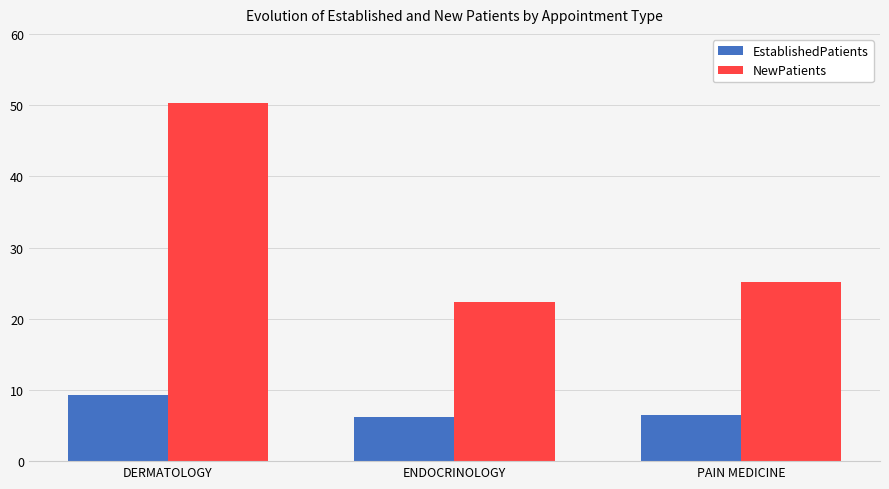

How many bars are there in each group?

2